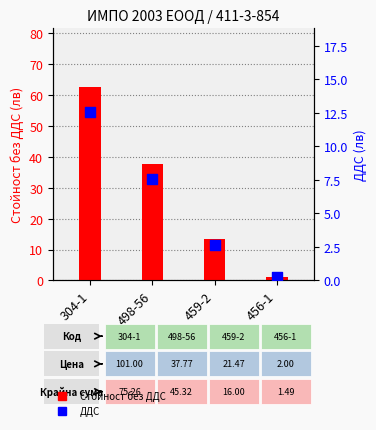

At which category is the sum across all series the highest?

304-1